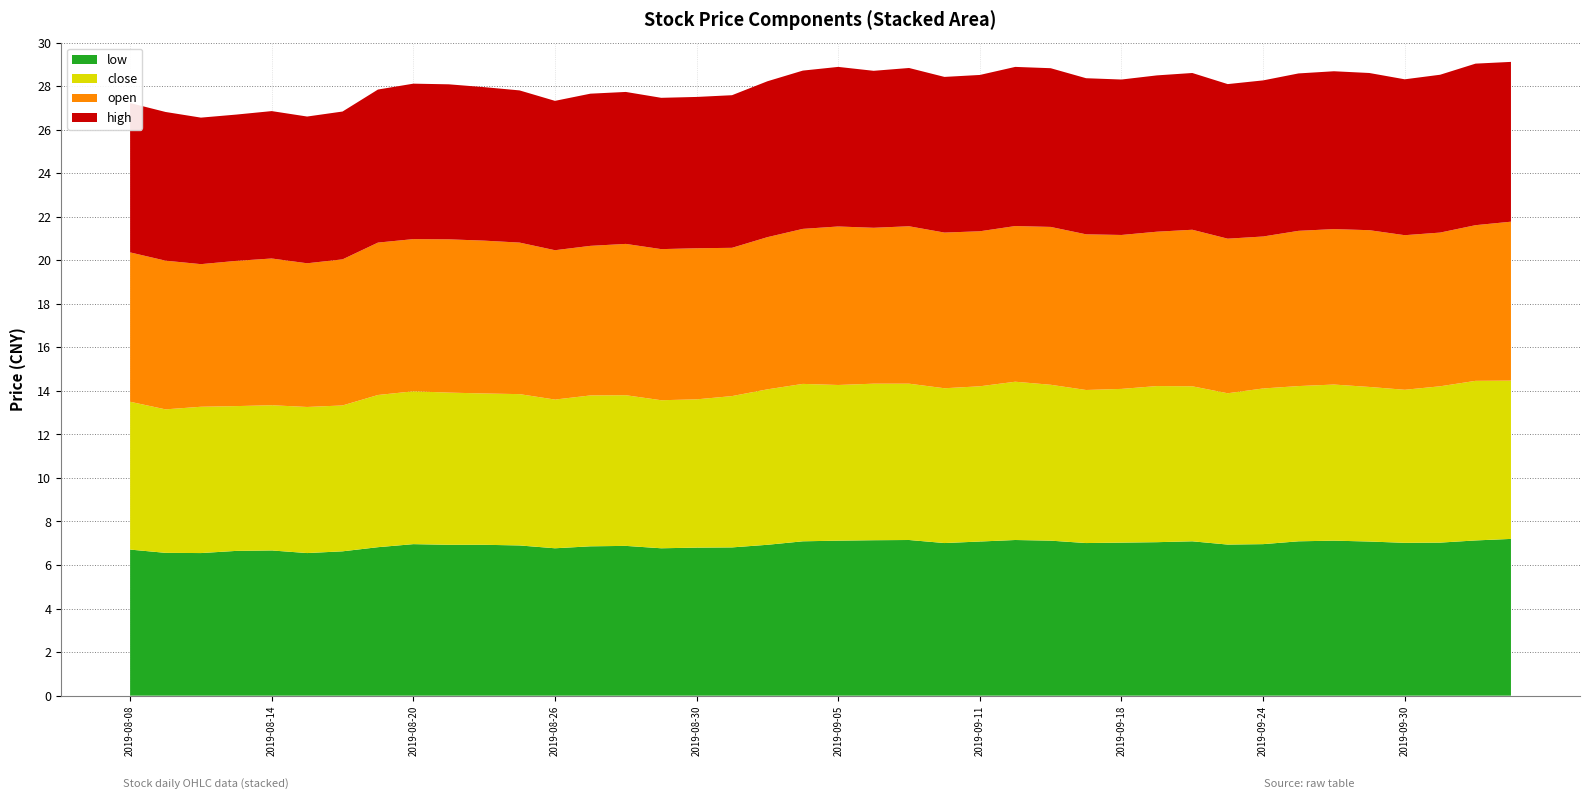

Reading left to right, list all the values displayed in this chart.

low: 2019-08-08=6.7	2019-08-09=6.6	2019-08-12=6.5	2019-08-13=6.7	2019-08-14=6.7	2019-08-15=6.5	2019-08-16=6.6	2019-08-19=6.8	2019-08-20=7.0	2019-08-21=6.9	2019-08-22=6.9	2019-08-23=6.9	2019-08-26=6.8	2019-08-27=6.9	2019-08-28=6.9	2019-08-29=6.8	2019-08-30=6.8	2019-09-02=6.8	2019-09-03=6.9	2019-09-04=7.1	2019-09-05=7.1	2019-09-06=7.1	2019-09-09=7.2	2019-09-10=7.0	2019-09-11=7.1	2019-09-12=7.2	2019-09-16=7.1	2019-09-17=7.0	2019-09-18=7.0	2019-09-19=7.0	2019-09-20=7.1	2019-09-23=6.9	2019-09-24=7.0	2019-09-25=7.1	2019-09-26=7.1	2019-09-27=7.1	2019-09-30=7.0	2019-10-08=7.0	2019-10-09=7.1	2019-10-10=7.2
close: 2019-08-08=6.8	2019-08-09=6.6	2019-08-12=6.7	2019-08-13=6.7	2019-08-14=6.7	2019-08-15=6.7	2019-08-16=6.7	2019-08-19=7.0	2019-08-20=7.0	2019-08-21=7.0	2019-08-22=7.0	2019-08-23=7.0	2019-08-26=6.8	2019-08-27=6.9	2019-08-28=6.9	2019-08-29=6.8	2019-08-30=6.8	2019-09-02=7.0	2019-09-03=7.1	2019-09-04=7.2	2019-09-05=7.2	2019-09-06=7.2	2019-09-09=7.2	2019-09-10=7.1	2019-09-11=7.1	2019-09-12=7.3	2019-09-16=7.2	2019-09-17=7.0	2019-09-18=7.1	2019-09-19=7.2	2019-09-20=7.1	2019-09-23=7.0	2019-09-24=7.2	2019-09-25=7.1	2019-09-26=7.2	2019-09-27=7.1	2019-09-30=7.0	2019-10-08=7.2	2019-10-09=7.3	2019-10-10=7.3
open: 2019-08-08=6.9	2019-08-09=6.8	2019-08-12=6.5	2019-08-13=6.7	2019-08-14=6.7	2019-08-15=6.6	2019-08-16=6.7	2019-08-19=7.0	2019-08-20=7.0	2019-08-21=7.0	2019-08-22=7.0	2019-08-23=7.0	2019-08-26=6.9	2019-08-27=6.9	2019-08-28=7.0	2019-08-29=6.9	2019-08-30=6.9	2019-09-02=6.8	2019-09-03=7.0	2019-09-04=7.1	2019-09-05=7.3	2019-09-06=7.2	2019-09-09=7.2	2019-09-10=7.2	2019-09-11=7.1	2019-09-12=7.2	2019-09-16=7.2	2019-09-17=7.2	2019-09-18=7.1	2019-09-19=7.1	2019-09-20=7.2	2019-09-23=7.1	2019-09-24=7.0	2019-09-25=7.1	2019-09-26=7.1	2019-09-27=7.2	2019-09-30=7.1	2019-10-08=7.1	2019-10-09=7.2	2019-10-10=7.3
high: 2019-08-08=6.9	2019-08-09=6.8	2019-08-12=6.7	2019-08-13=6.7	2019-08-14=6.8	2019-08-15=6.7	2019-08-16=6.8	2019-08-19=7.0	2019-08-20=7.1	2019-08-21=7.1	2019-08-22=7.0	2019-08-23=7.0	2019-08-26=6.9	2019-08-27=7.0	2019-08-28=7.0	2019-08-29=7.0	2019-08-30=7.0	2019-09-02=7.0	2019-09-03=7.2	2019-09-04=7.3	2019-09-05=7.3	2019-09-06=7.2	2019-09-09=7.3	2019-09-10=7.2	2019-09-11=7.2	2019-09-12=7.3	2019-09-16=7.3	2019-09-17=7.2	2019-09-18=7.1	2019-09-19=7.2	2019-09-20=7.2	2019-09-23=7.1	2019-09-24=7.2	2019-09-25=7.2	2019-09-26=7.2	2019-09-27=7.2	2019-09-30=7.2	2019-10-08=7.2	2019-10-09=7.4	2019-10-10=7.3